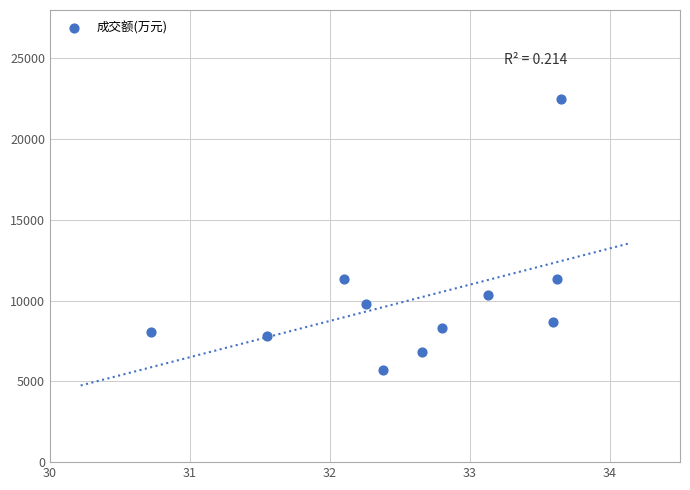

What is the range of Y values (max minus min)?

16741